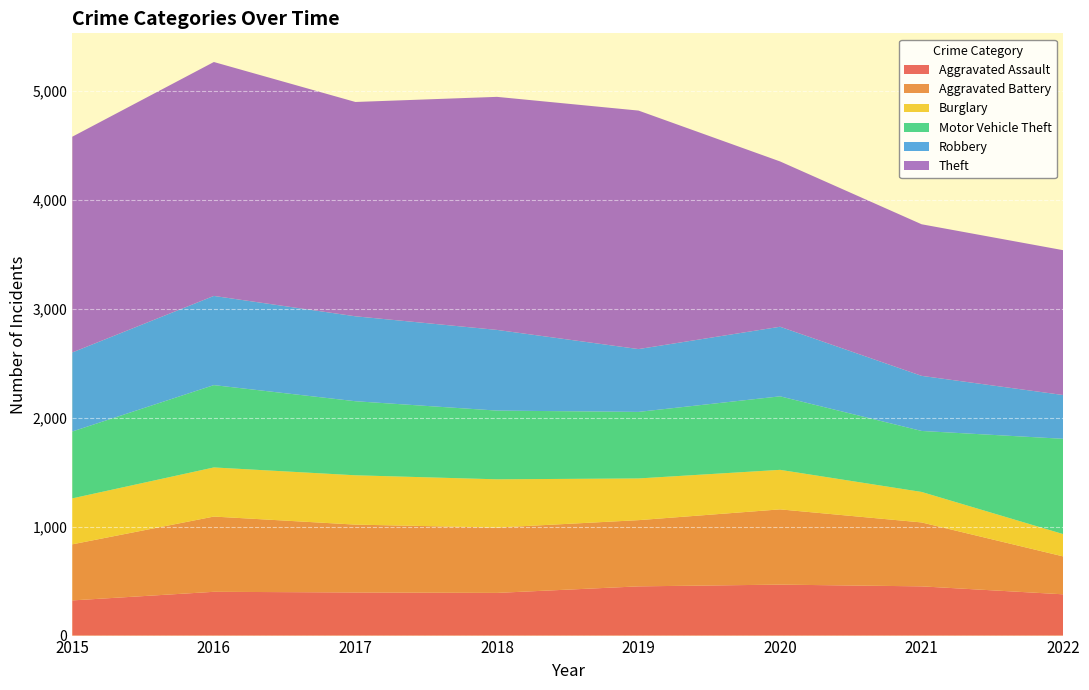

Reading left to right, list all the values displayed in this chart.

Aggravated Assault: 2015=323	2016=402	2017=396	2018=392	2019=452	2020=468	2021=452	2022=379
Aggravated Battery: 2015=515	2016=691	2017=623	2018=600	2019=608	2020=691	2021=587	2022=348
Burglary: 2015=422	2016=451	2017=453	2018=443	2019=383	2020=363	2021=280	2022=205
Motor Vehicle Theft: 2015=614	2016=756	2017=680	2018=631	2019=611	2020=675	2021=560	2022=875
Robbery: 2015=726	2016=819	2017=780	2018=741	2019=577	2020=639	2021=506	2022=402
Theft: 2015=1981	2016=2148	2017=1968	2018=2140	2019=2190	2020=1518	2021=1392	2022=1330